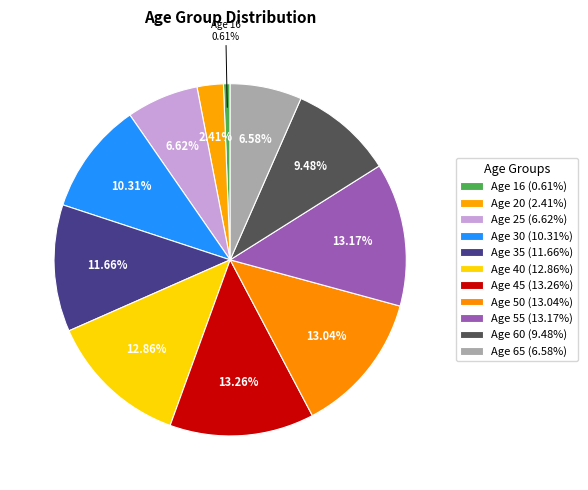

Which category has the smallest portion of the pie?

16